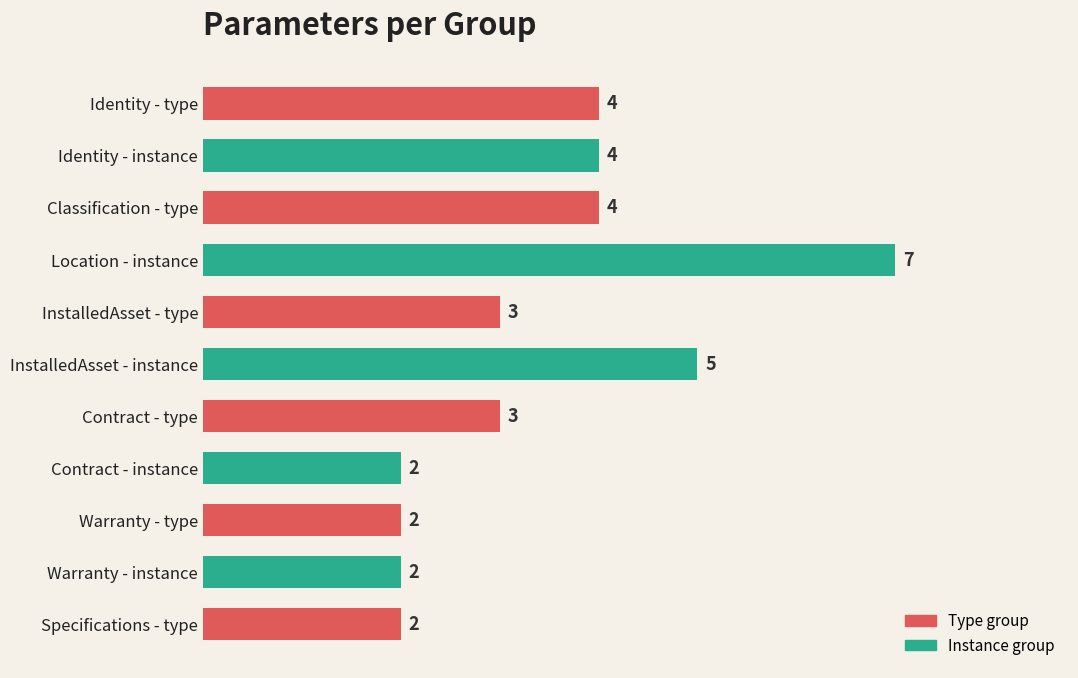

Is it true that the value at Warranty - type is 2?

True